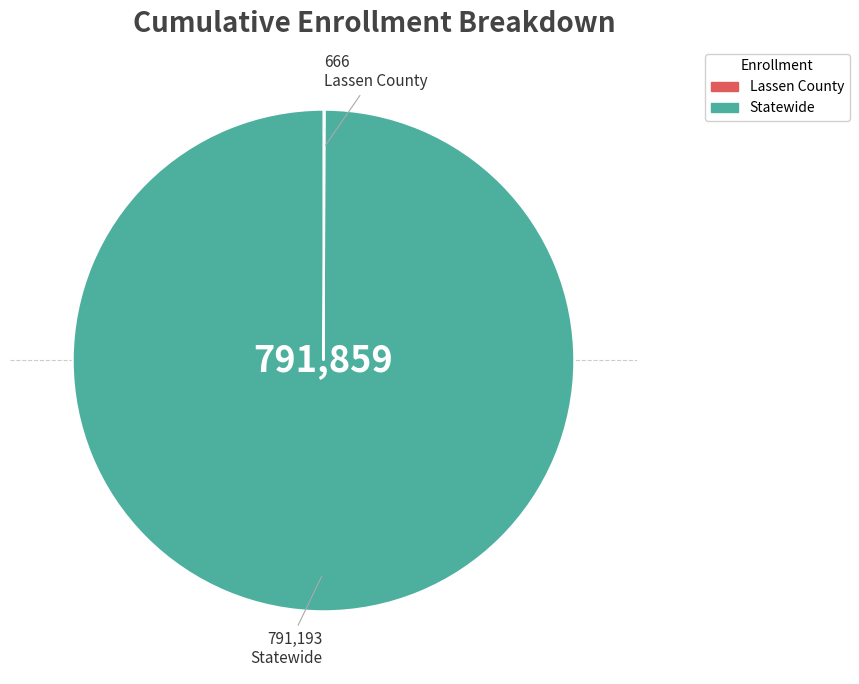

Does Statewide represent more than half of the total?

Yes